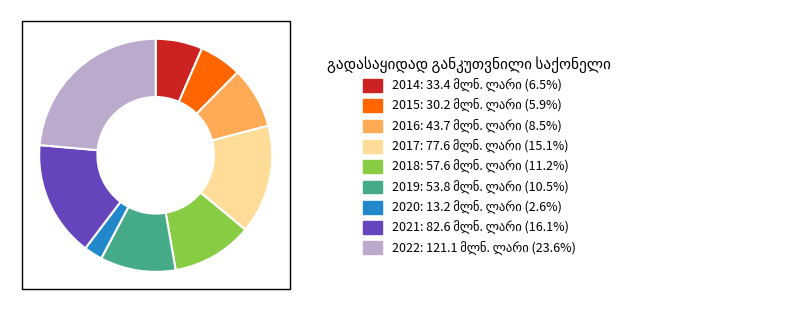

Count the number of slices in the pie.

9